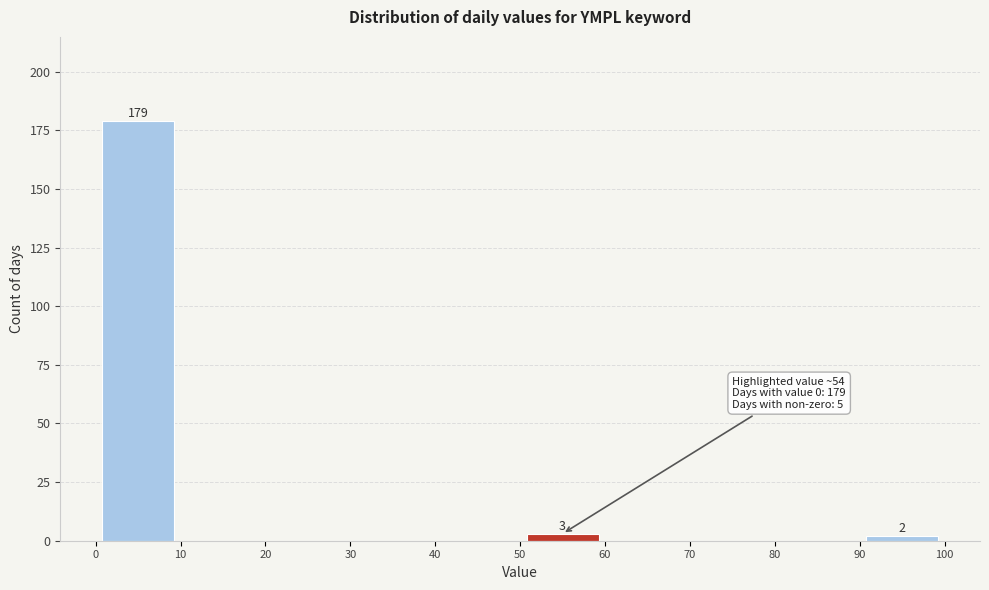

Which range on the x-axis has the tallest bar?

0 to 10